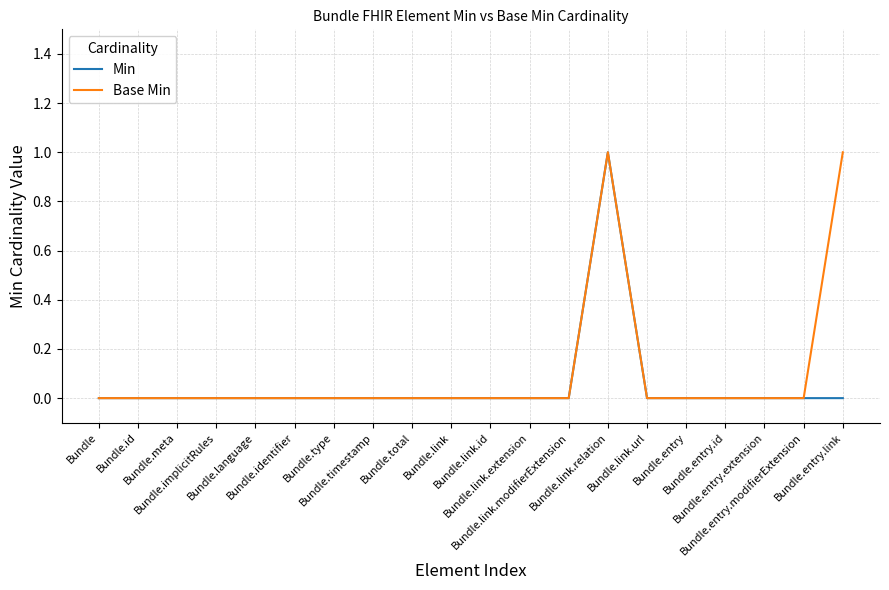

True or false: Min and Base Min cross at least once.

False